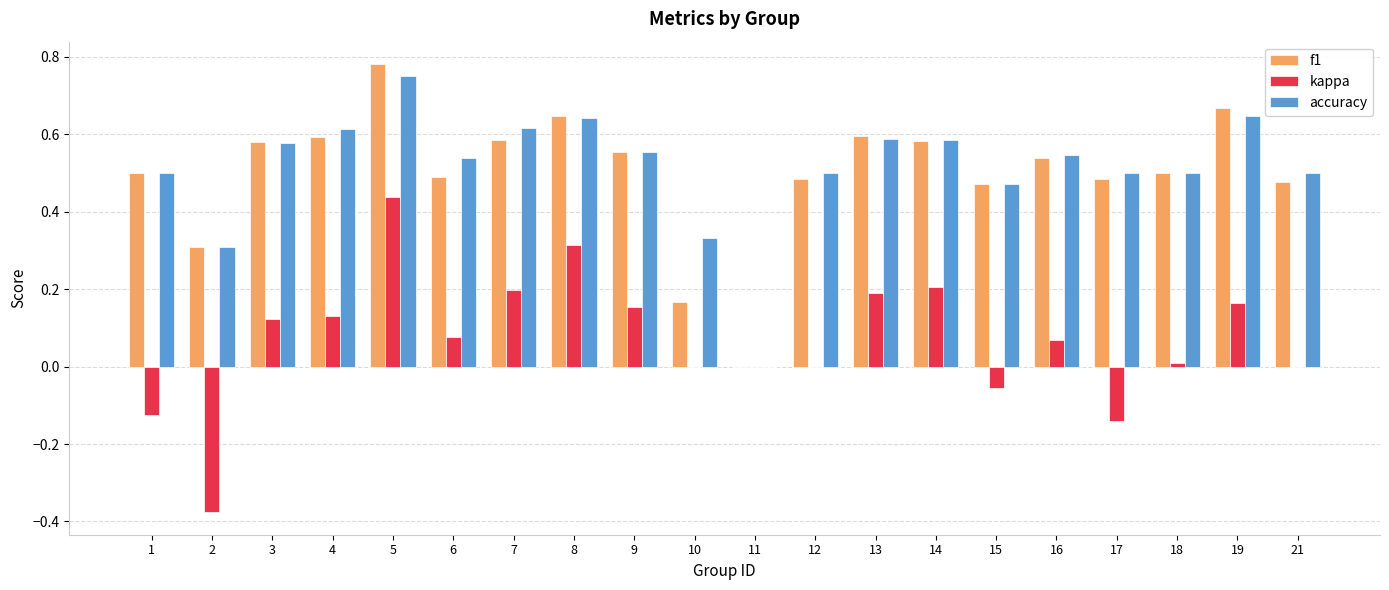

Which series has the widest spread of values?

kappa